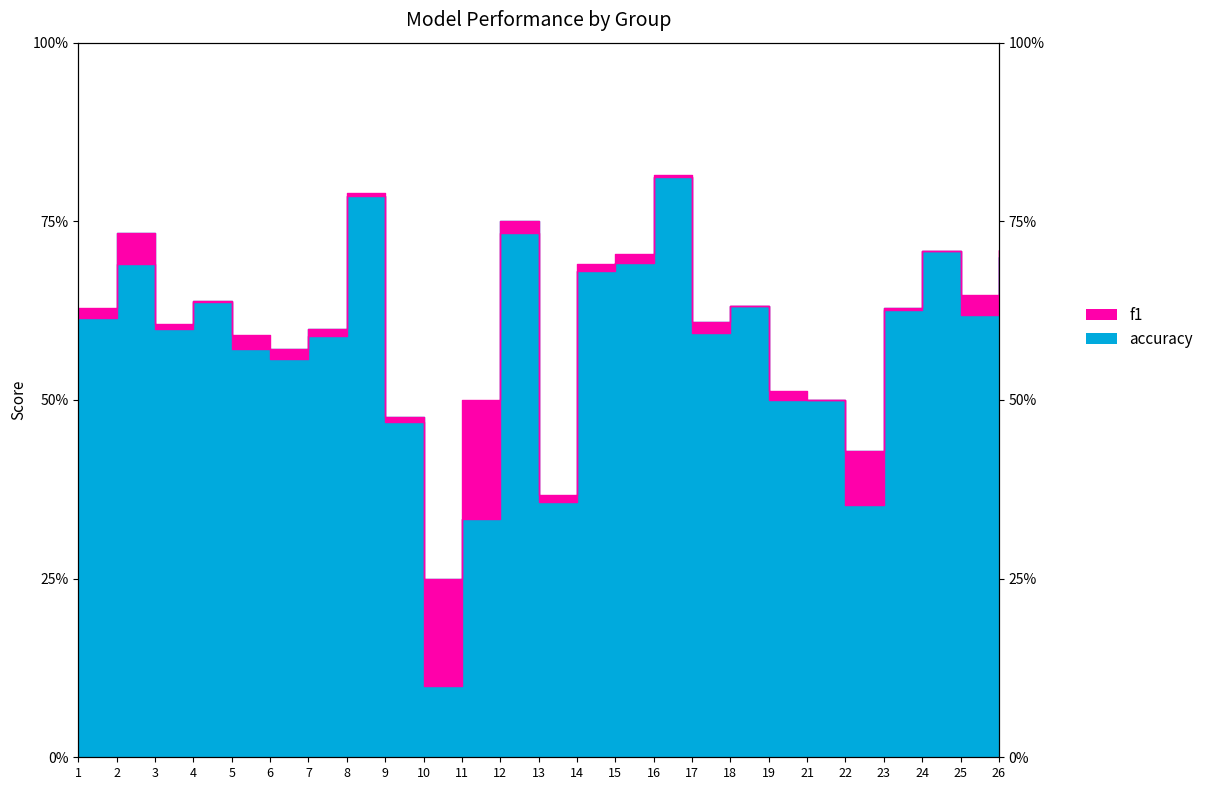

Read the accuracy value at 12.

0.8